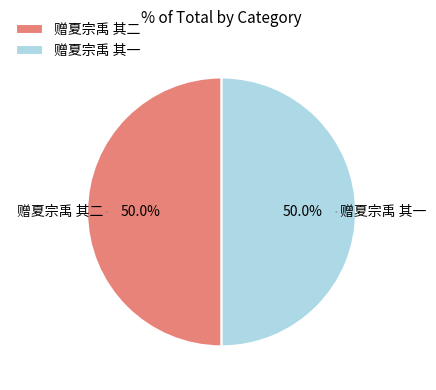

Approximately how many times larger is the value at 赠夏宗禹 其二 compared to 赠夏宗禹 其一?

1.0